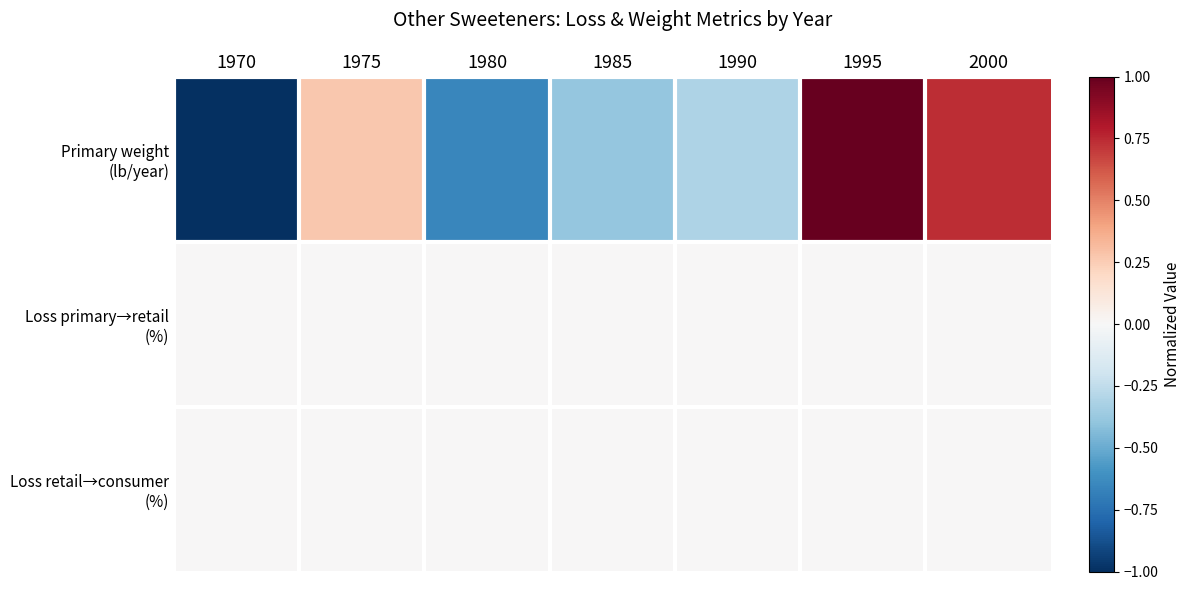

What is the total value across all series at 1995?

1.0